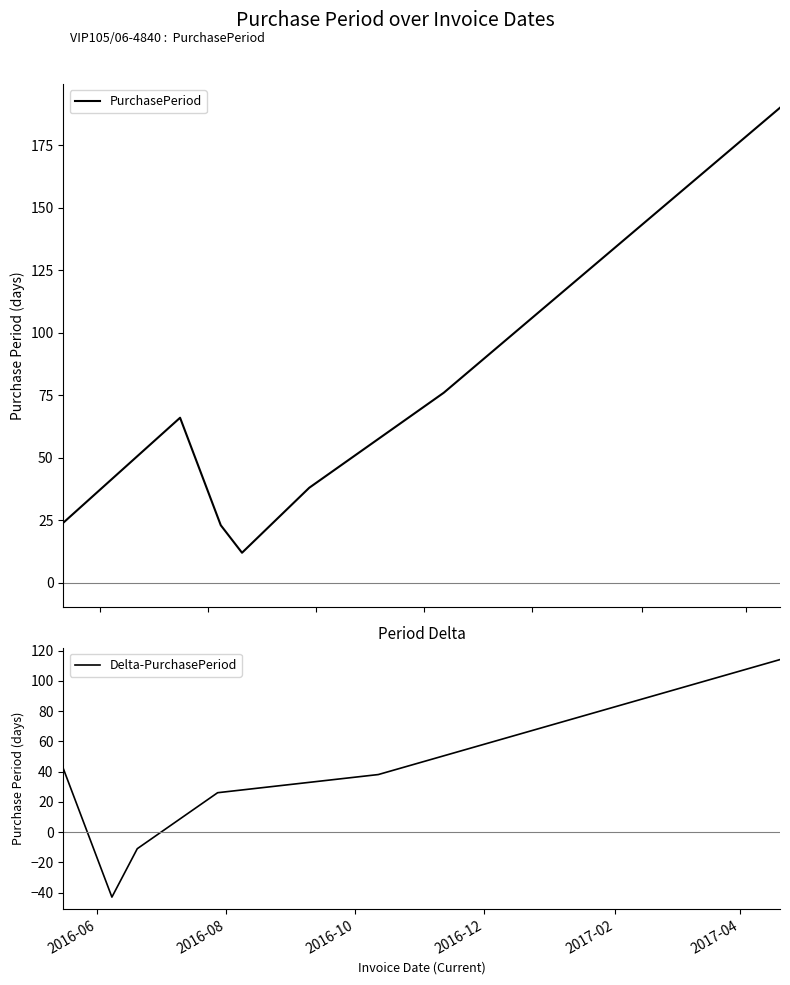

How many points are lower than both their immediate neighbors (excluding endpoints)?

1